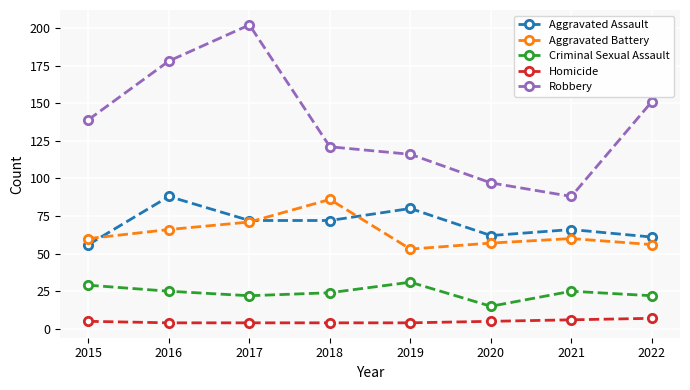

True or false: Aggravated Assault and Robbery intersect in this chart.

False